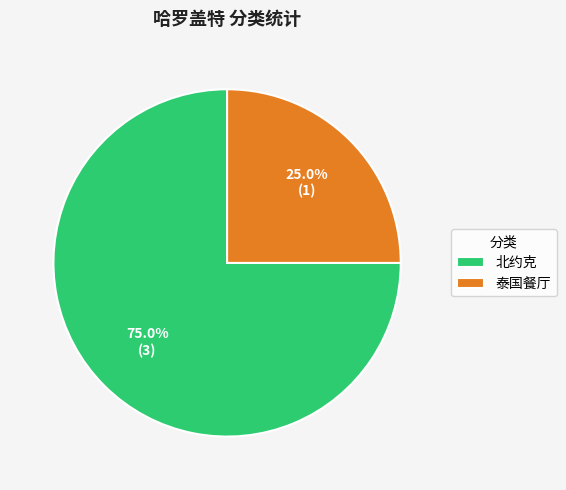

What portion of the pie excludes 泰国餐厅?

75.0%